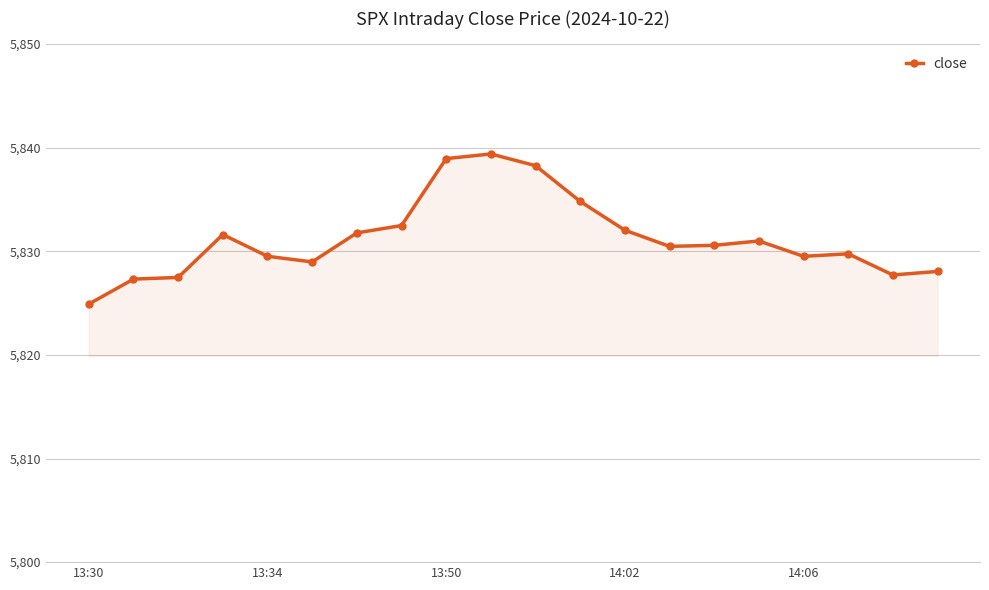

What is the smallest value displayed?

5824.9